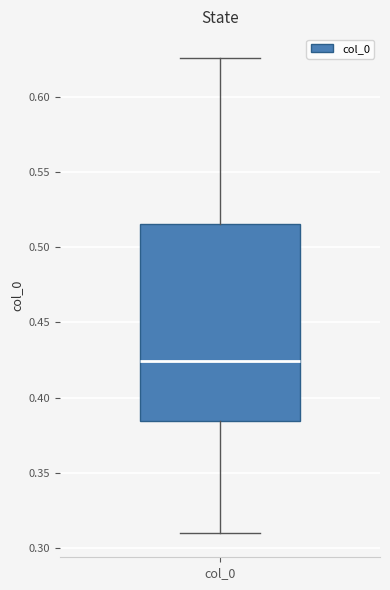

Where is the lower edge of the box for col_0 on the y-axis? The values are not printed on the chart, so give them approximately, as read against the axis.

0.385